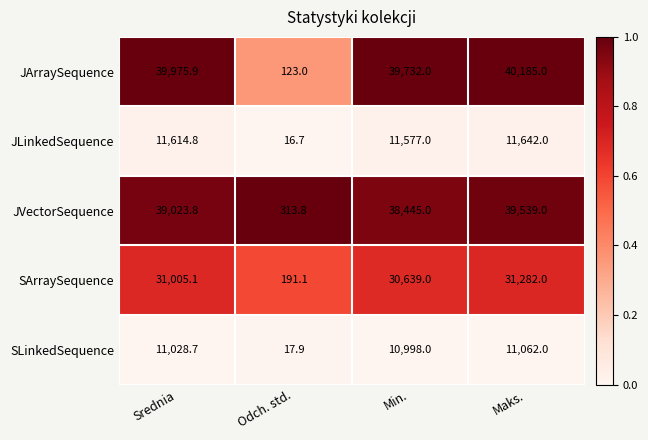

What is the average value of the JVectorSequence series?

29330.4